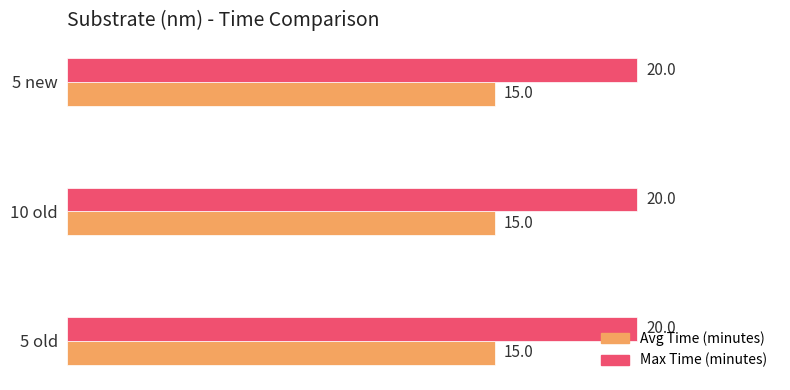

Is the value of Avg Time (minutes) at 10 old greater than the value of Max Time (minutes) at 5 old?

No